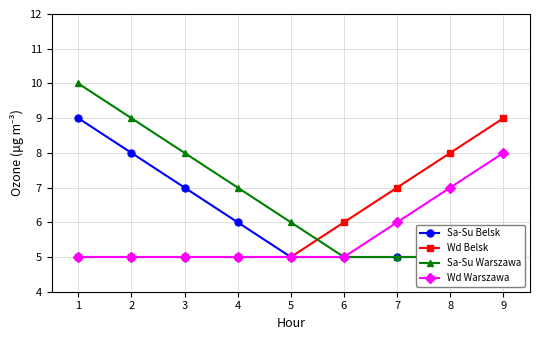

Reading left to right, what are all the values shown in this chart?

Sa-Su Belsk: 1=9	2=8	3=7	4=6	5=5	6=5	7=5	8=5	9=5
Wd Belsk: 1=5	2=5	3=5	4=5	5=5	6=6	7=7	8=8	9=9
Sa-Su Warszawa: 1=10	2=9	3=8	4=7	5=6	6=5	7=5	8=5	9=5
Wd Warszawa: 1=5	2=5	3=5	4=5	5=5	6=5	7=6	8=7	9=8